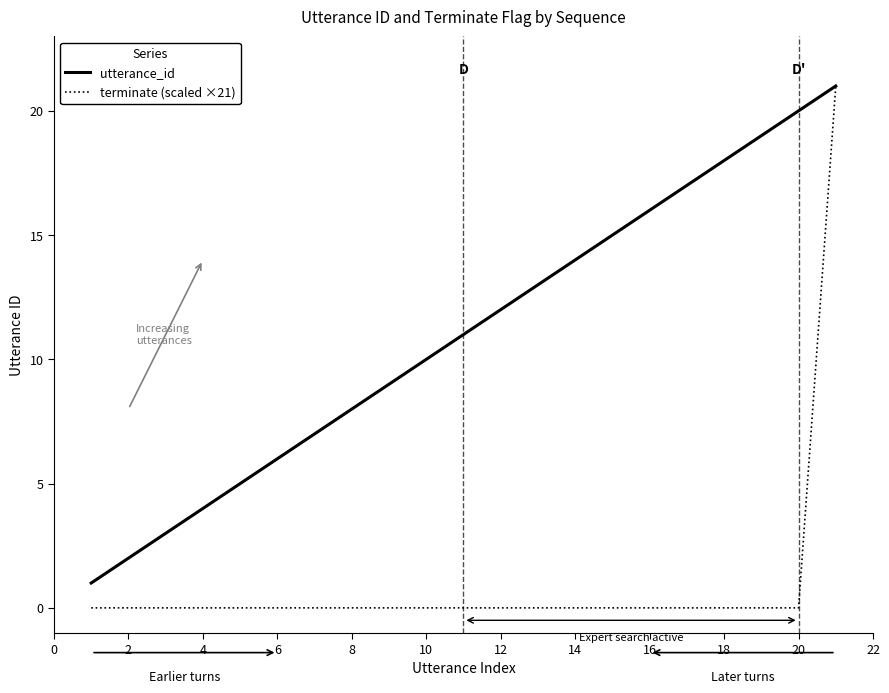

What is the maximum value for utterance_id?

21